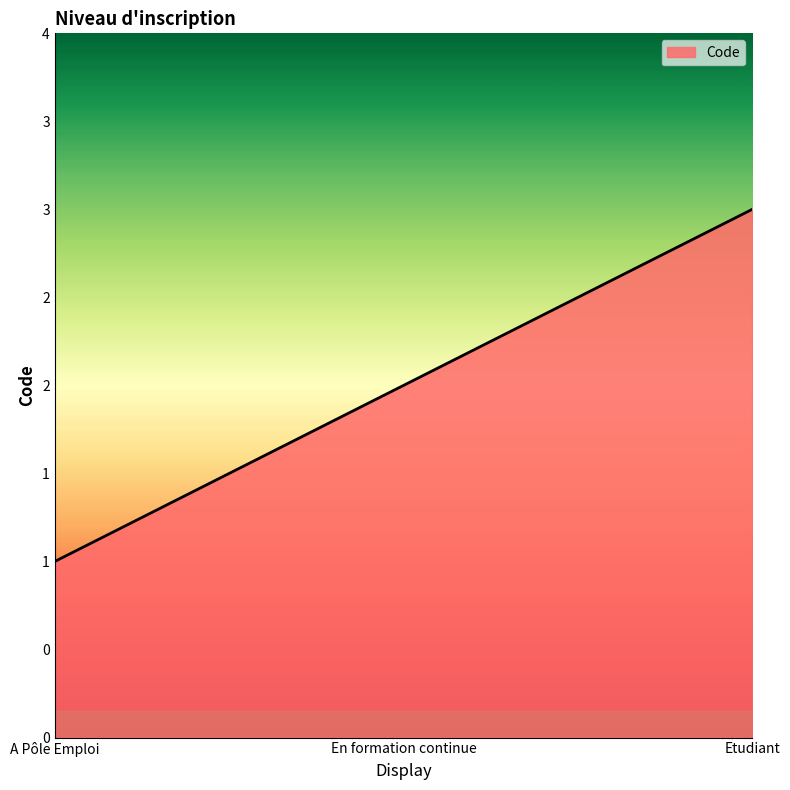

What is the change in value from A Pôle Emploi to En formation continue?

+1